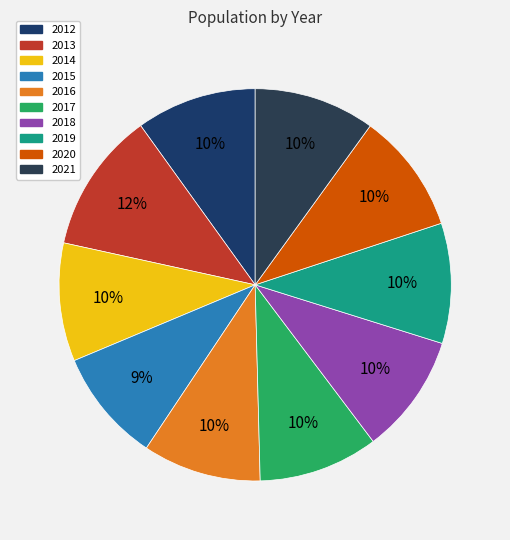

To the nearest percent, what is the combined percentage of 2019 and 2018?

20%